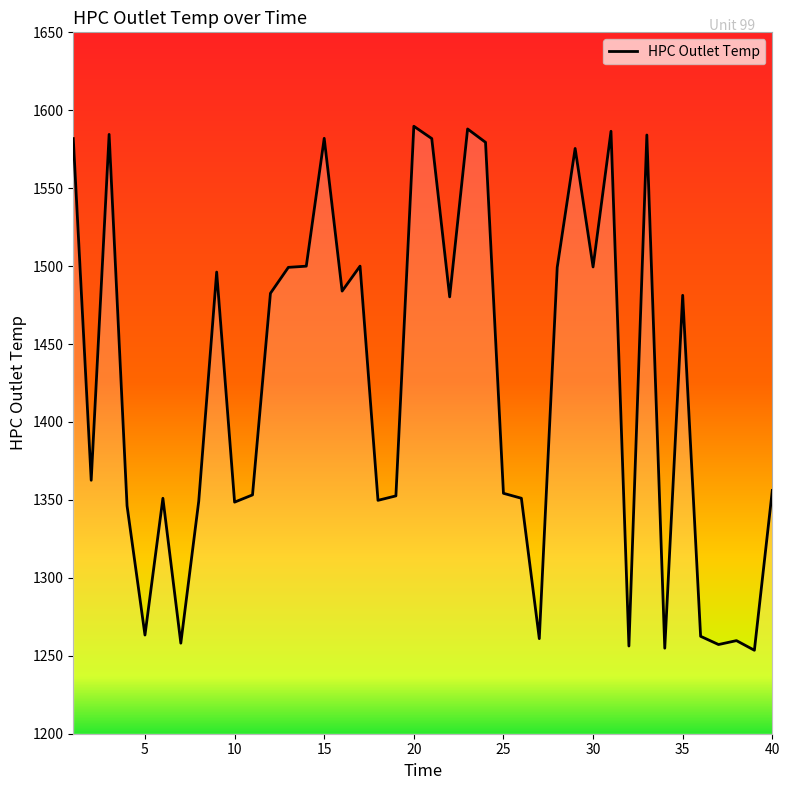

Reading left to right, extract all data points from this chart.

1581.8	1362.6	1584.5	1346.2	1263.3	1351.0	1258.1	1349.2	1496.2	1348.6	1353.2	1482.6	1499.2	1500.0	1582.0	1484.0	1500.0	1349.7	1352.6	1589.7	1581.8	1480.3	1588.0	1579.4	1354.2	1351.1	1261.0	1499.2	1575.5	1499.5	1586.5	1256.3	1584.1	1254.9	1481.3	1262.5	1257.2	1259.7	1253.5	1356.1